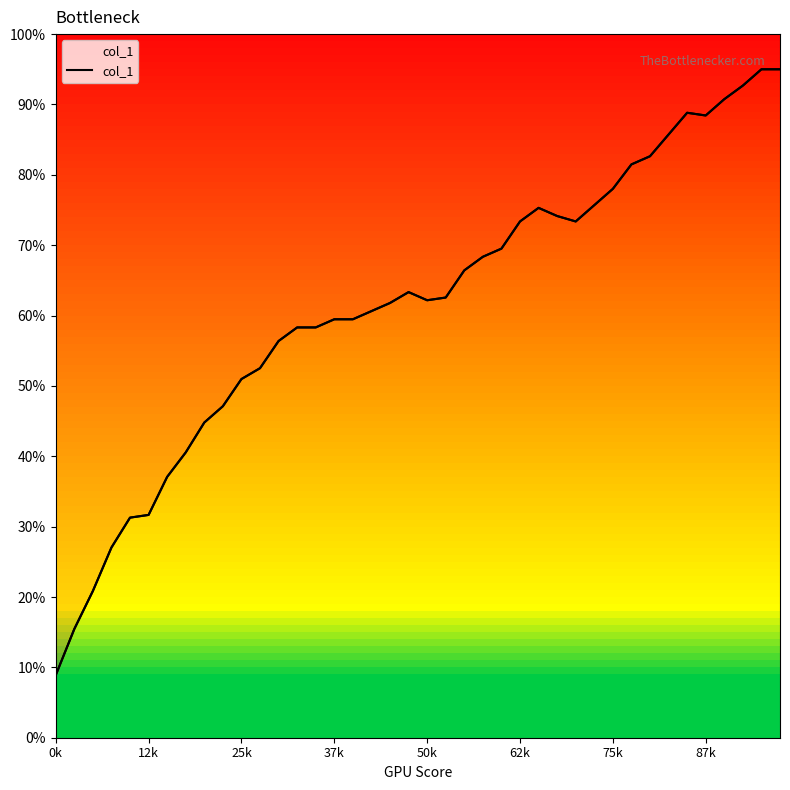

Does the chart display data point markers on the line(s)?

No